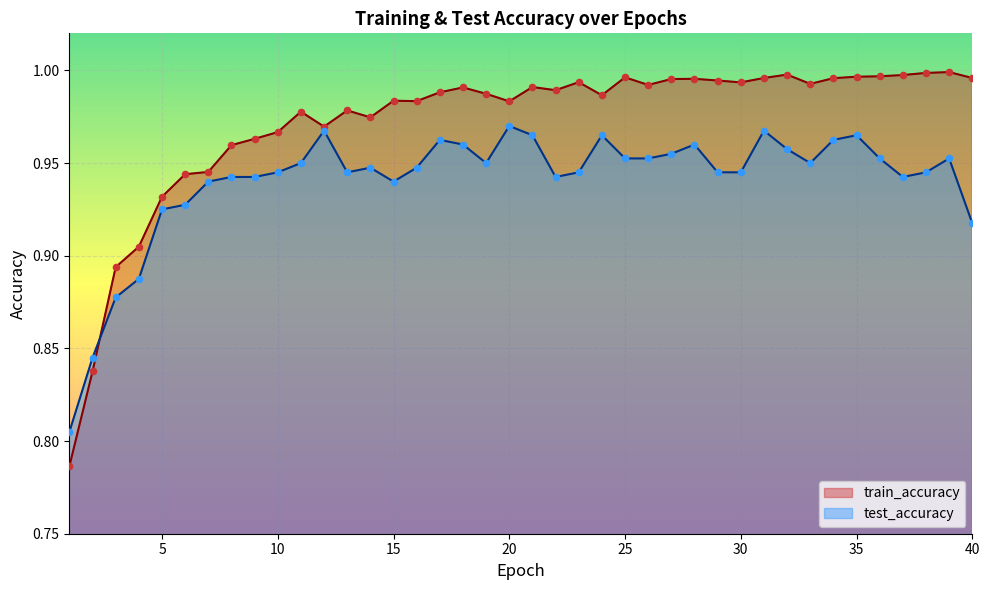

Which series has the largest Y range (max minus min)?

train_accuracy